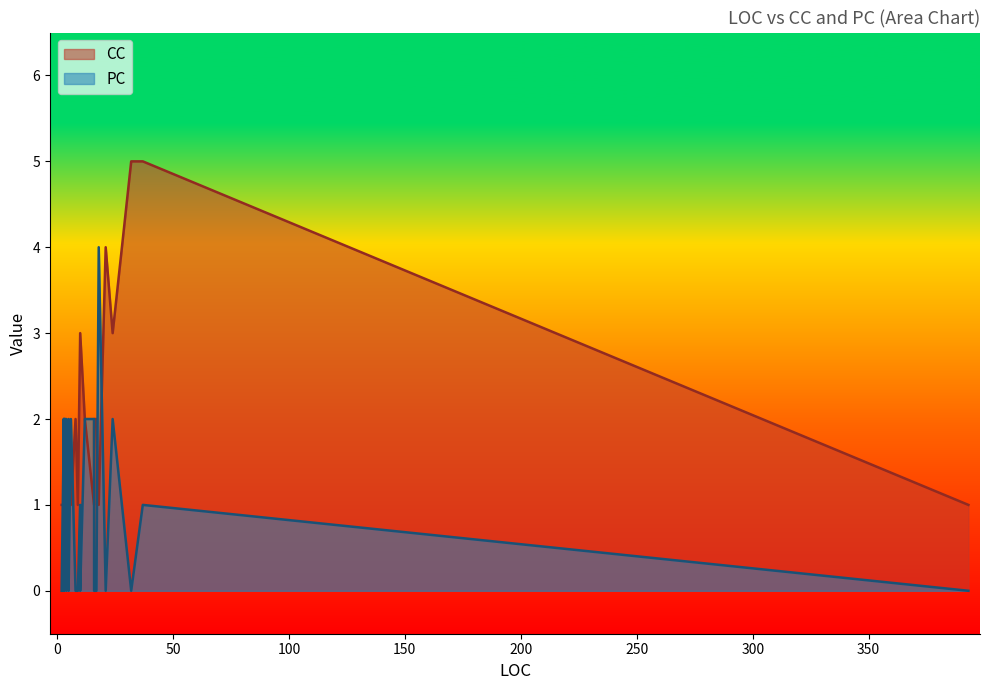

Between 4 and 4, which is larger?

4